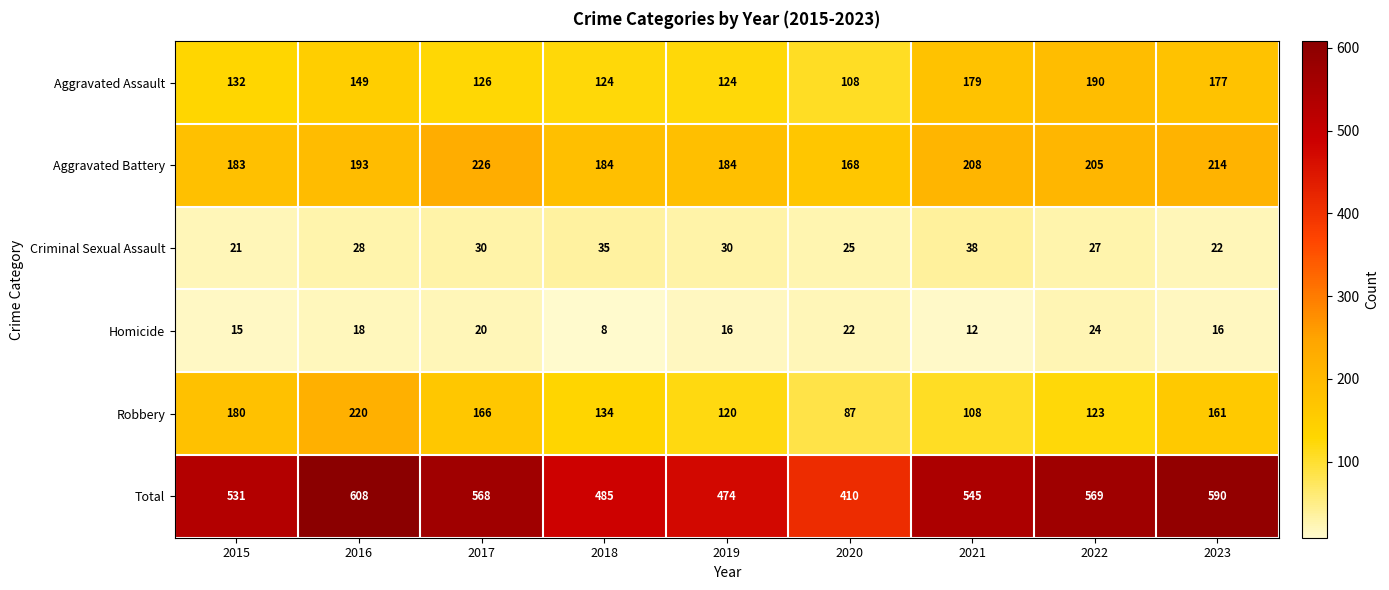

What is the sum of all Total values?

4780